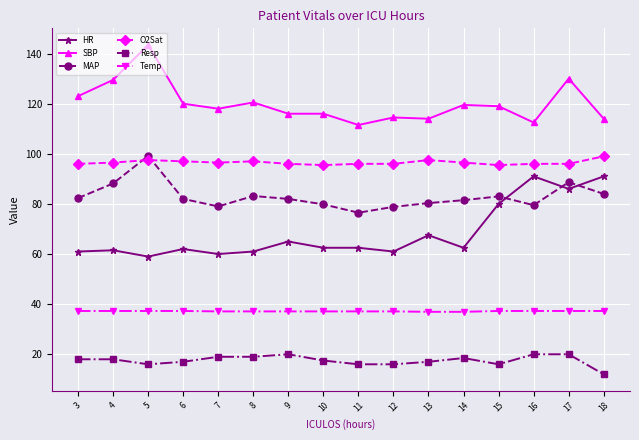

Which category has the highest value across all series?

5